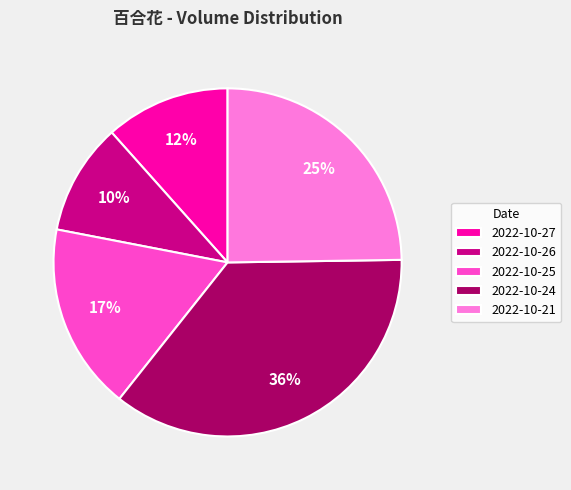

To the nearest percent, what is the combined percentage of 2022-10-27 and 2022-10-25?

29%